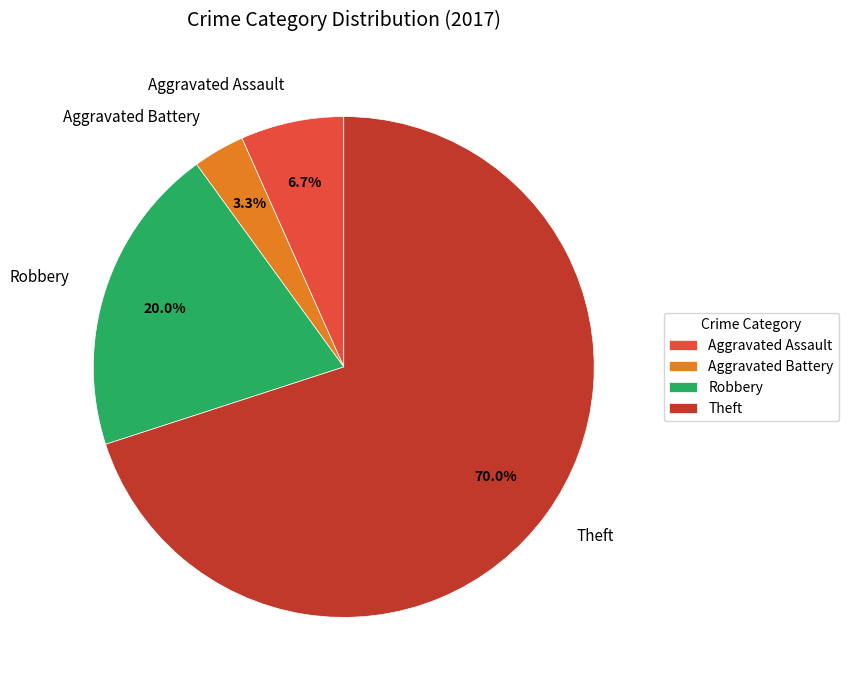

What percentage is the Theft slice, to the nearest percent?

70%